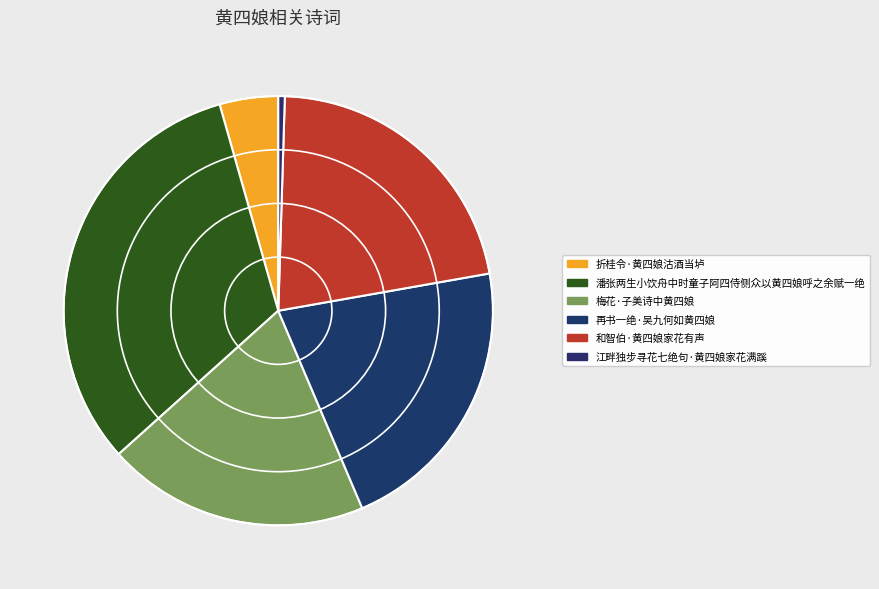

To the nearest percent, what is the difference between the 梅花·子美诗中黄四娘 and 江畔独步寻花七绝句·黄四娘家花满蹊 slice percentages?

19%